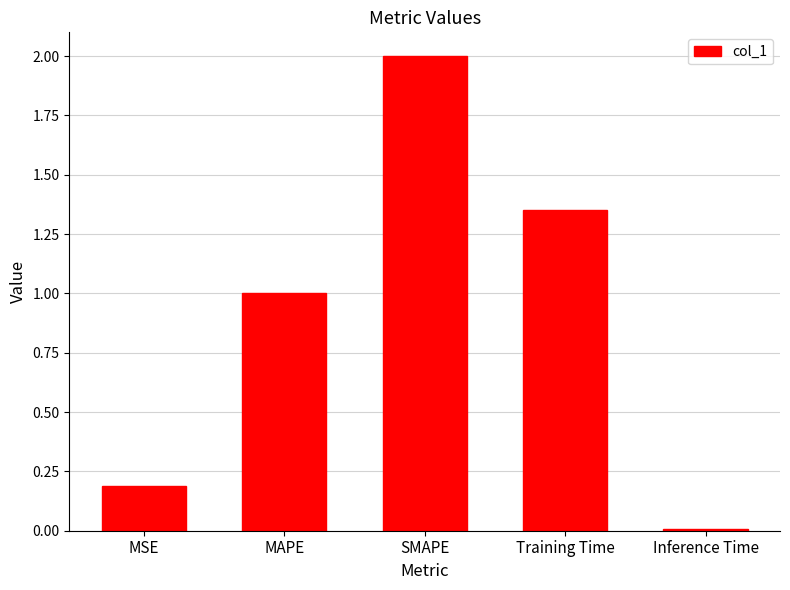

Where does the data first go above 1?

MAPE